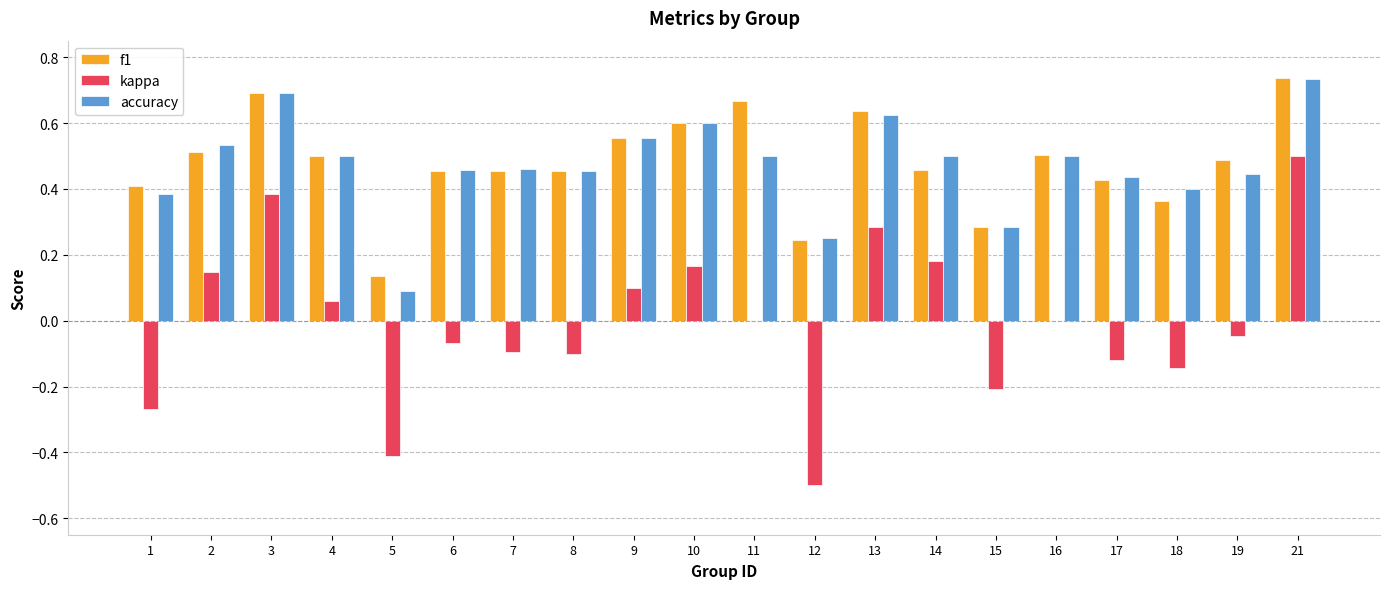

At which category is the sum across all series the highest?

21